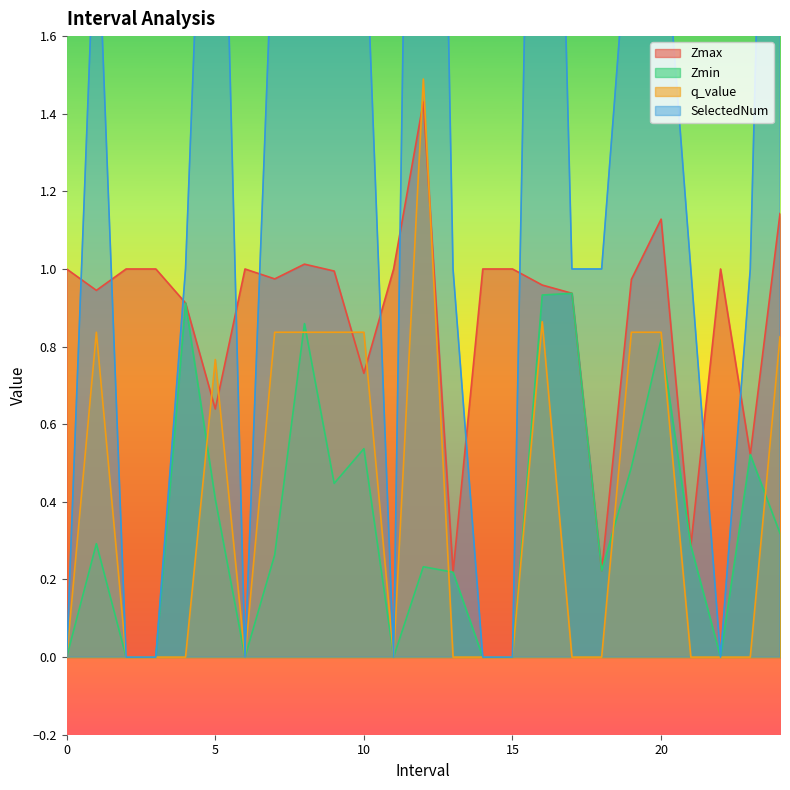

How many interior local peaks does the Zmax series have?

5